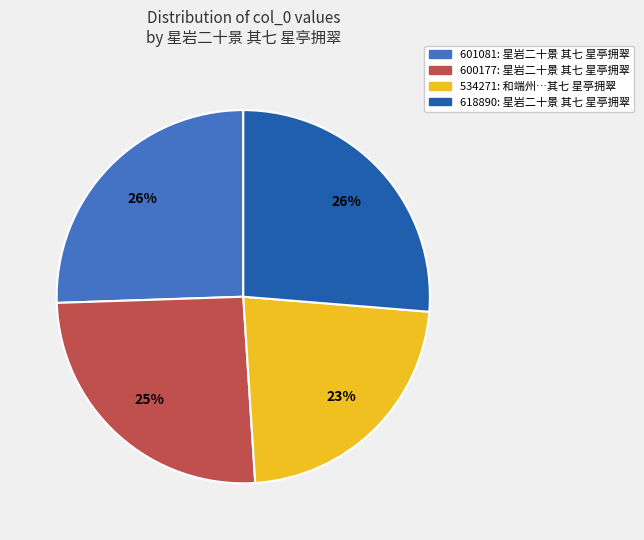

To the nearest percent, what is the combined percentage of 534271: 和端州…其七 星亭拥翠 and 618890: 星岩二十景 其七 星亭拥翠?

49%